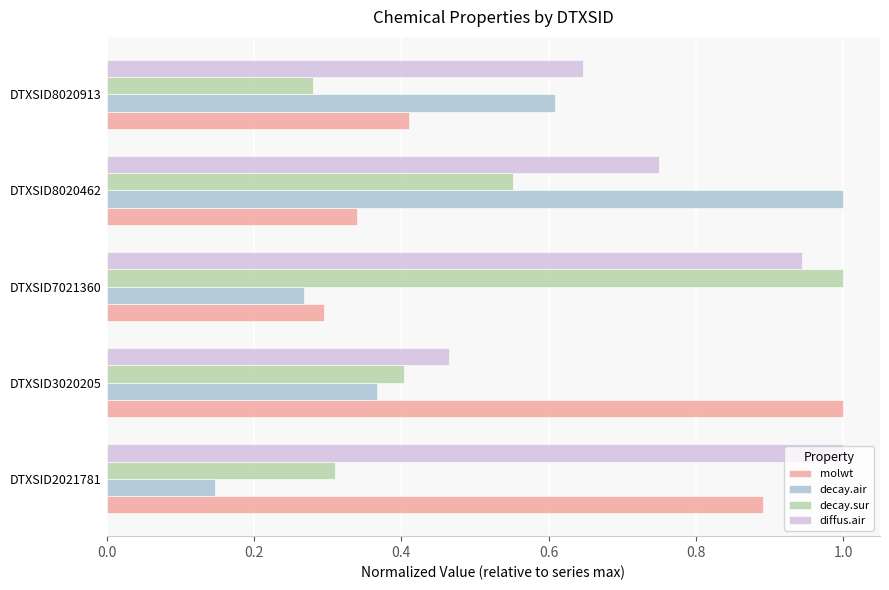

At which category is the sum across all series the highest?

DTXSID8020462